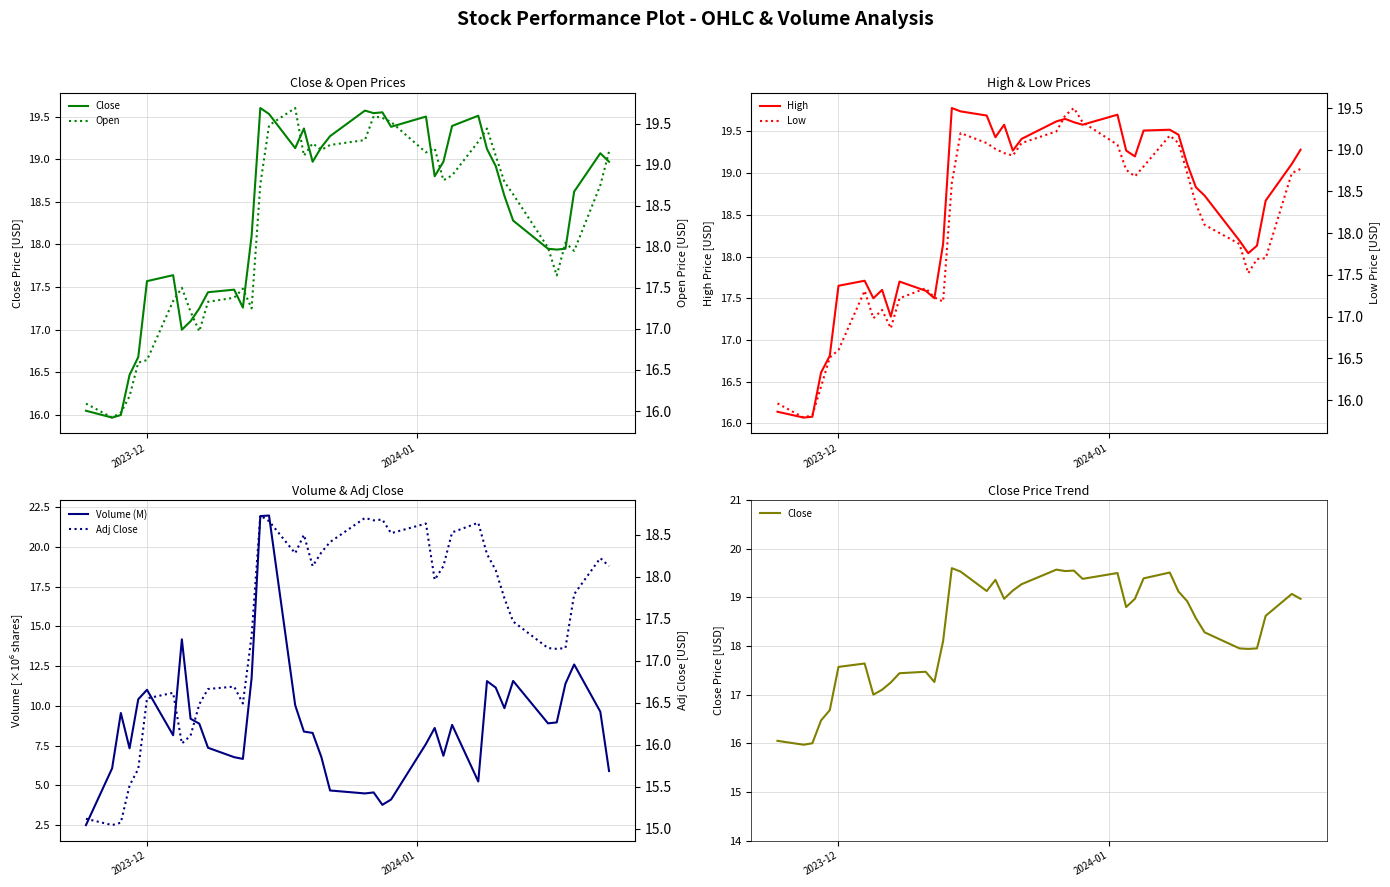

What are all the series names shown in the legend?

Close, High, Volume (M), Open, Low, Adj Close